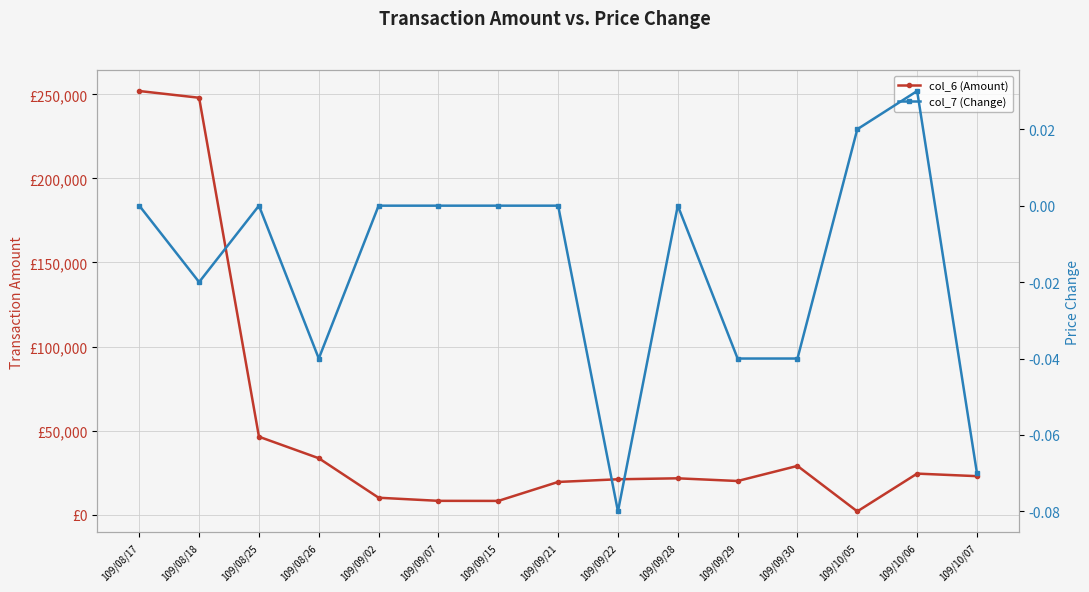

How many values in col_7 (Change) are above zero?

2